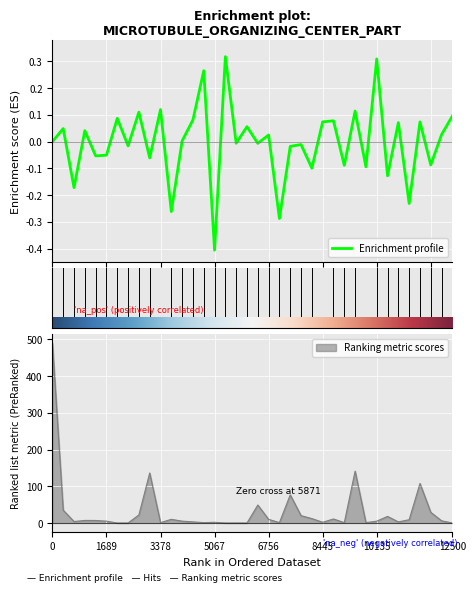

Count the number of categories in the chart.

38